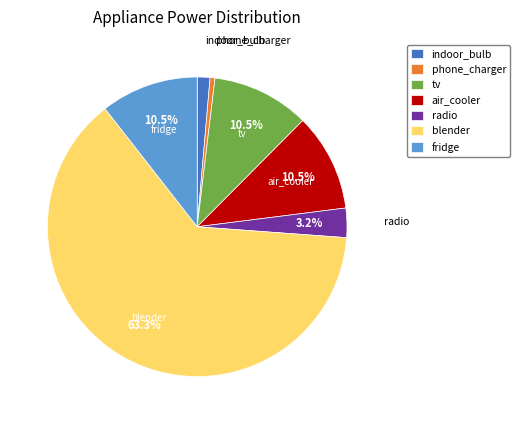

Combined, do air_cooler and blender account for over 50%?

Yes